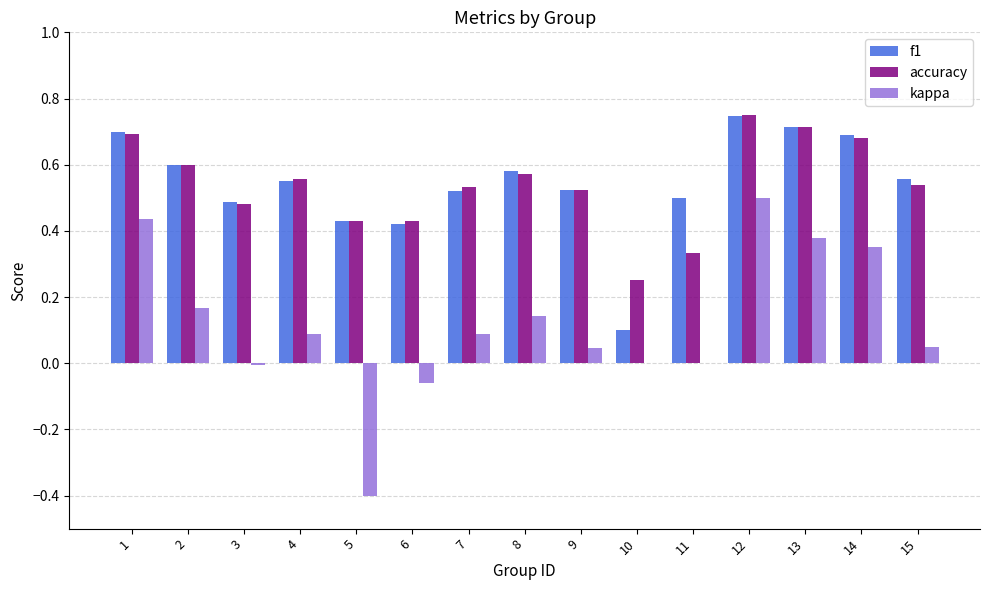

At which category is the sum across all series the highest?

12